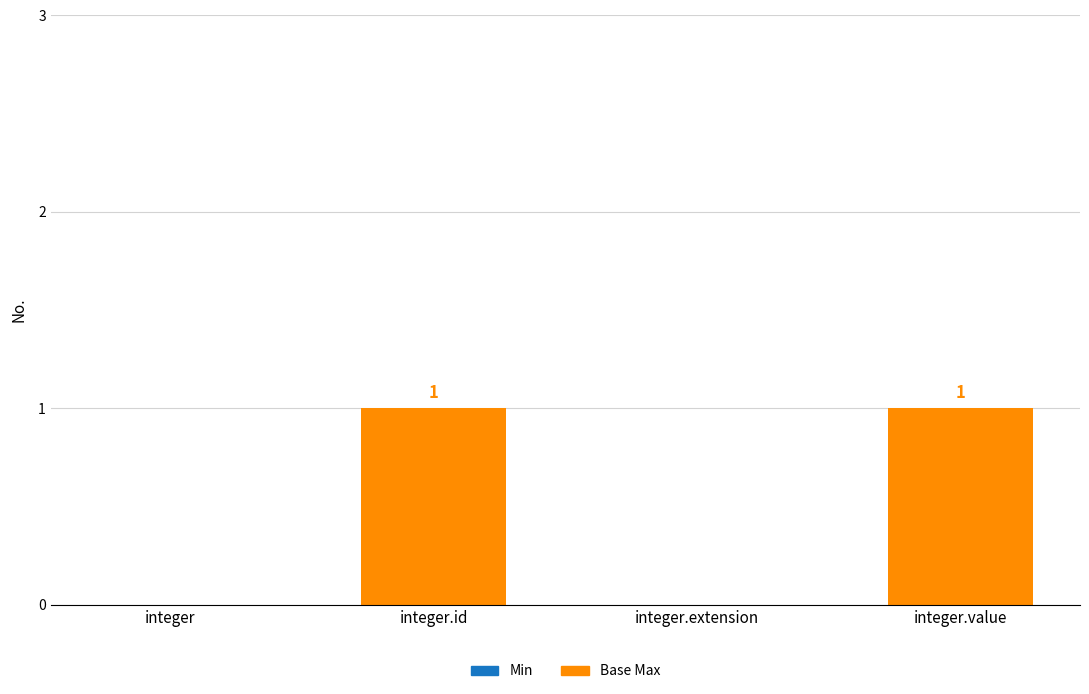

Is it true that the value at integer.value is 1?

True